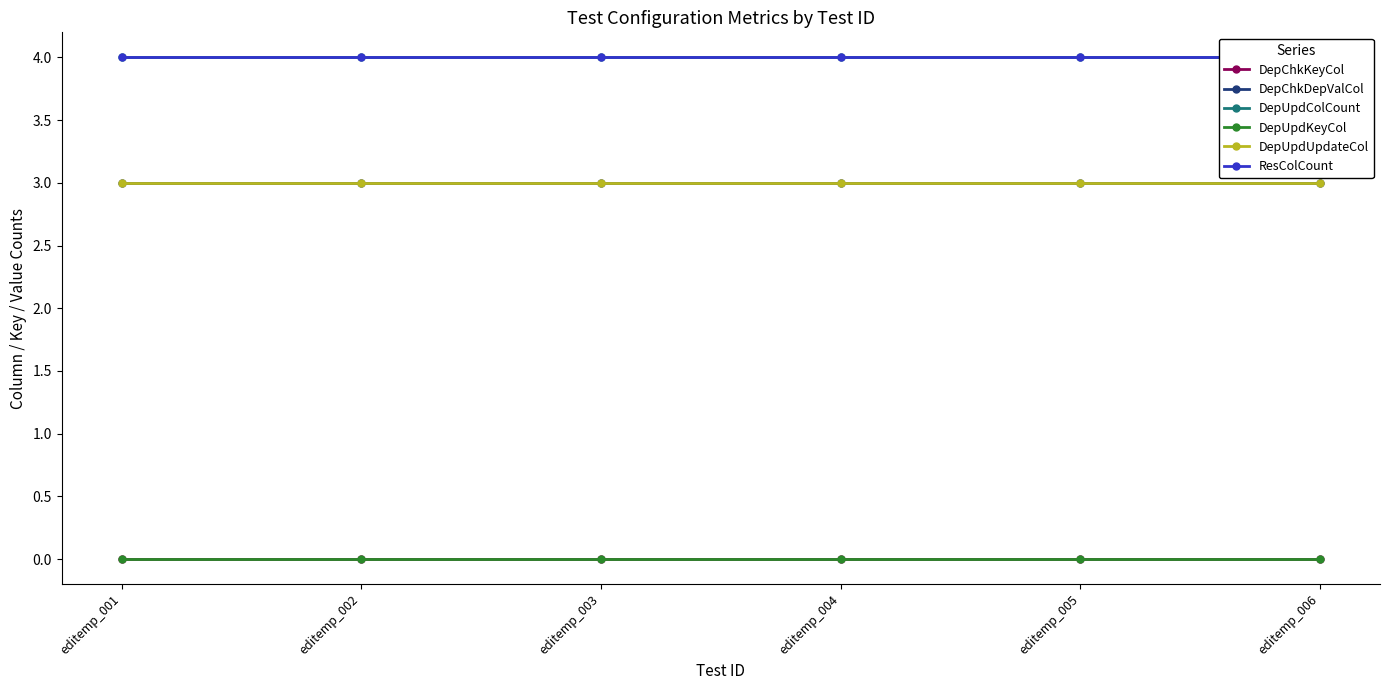

Which label corresponds to the smallest value in the chart?

editemp_001